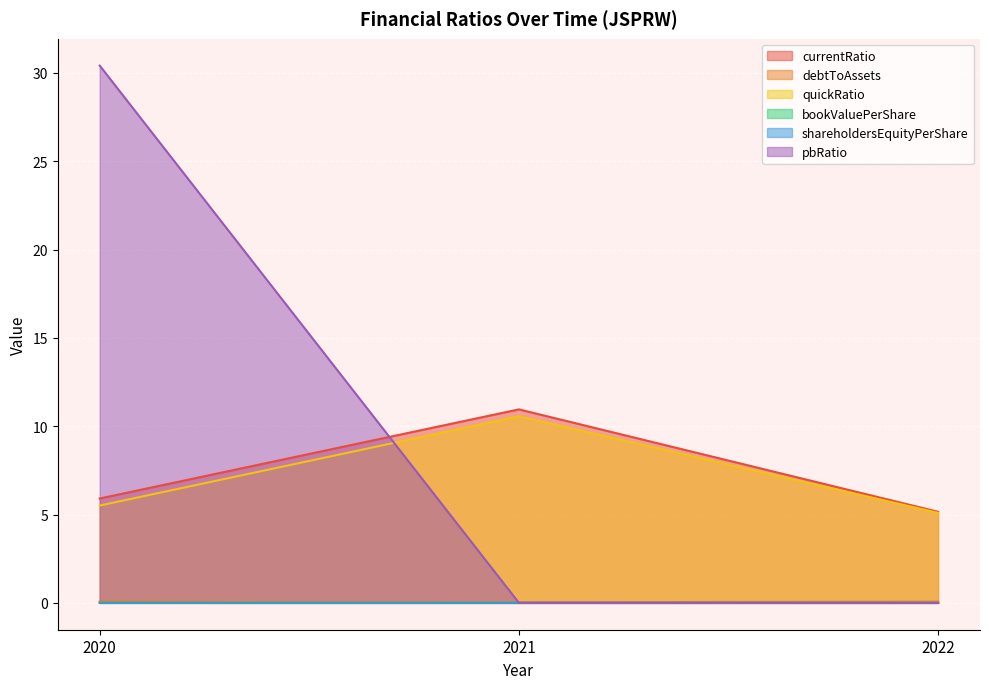

How many data points in bookValuePerShare are above 0?

1